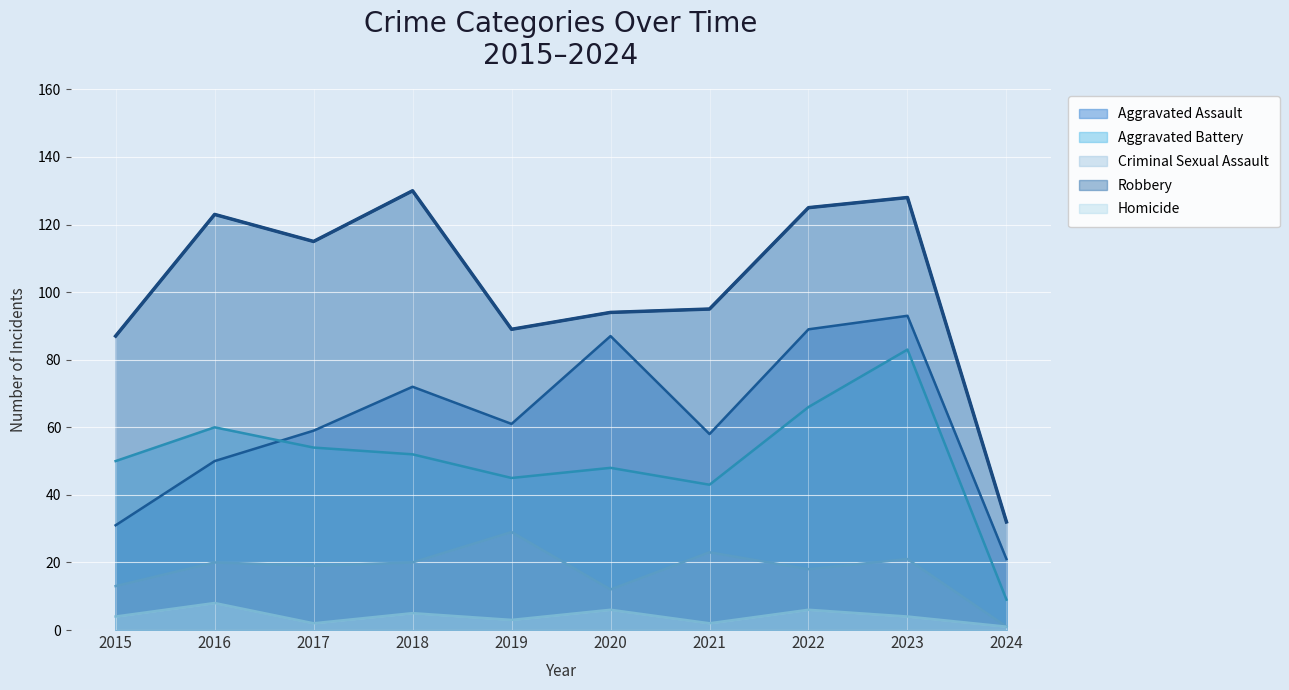

What is the value of the Homicide point at the 9th from the left?

4